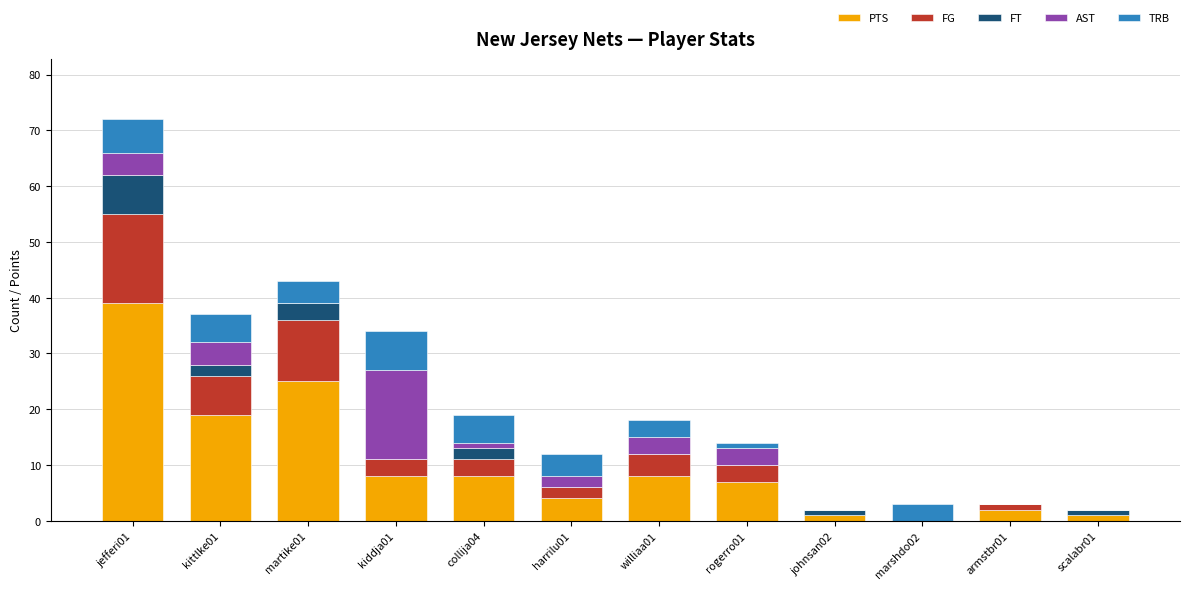

What is the highest value of the PTS series?

39